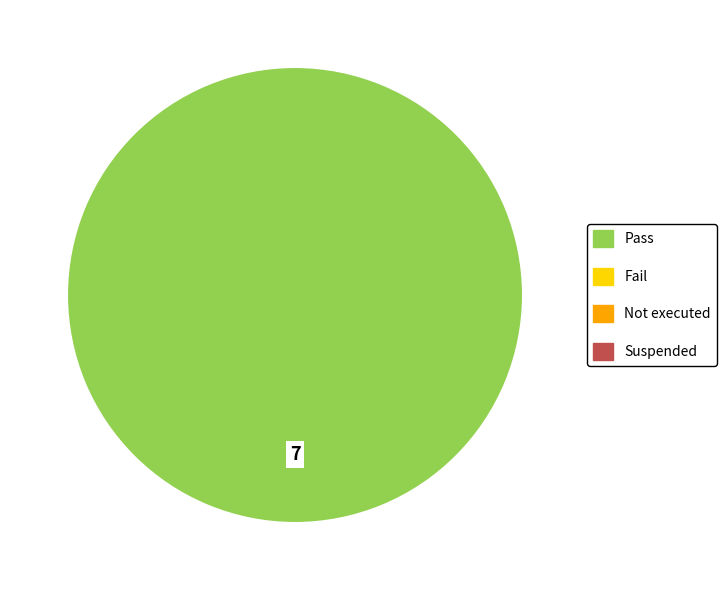

Is there a majority slice in this chart?

Yes